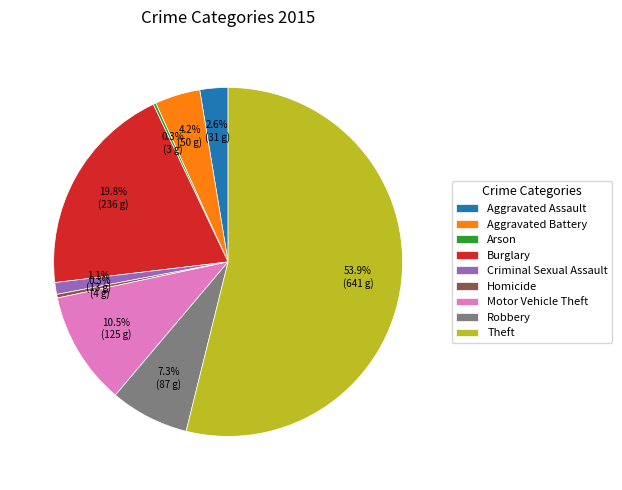

Which slice is the largest?

Theft